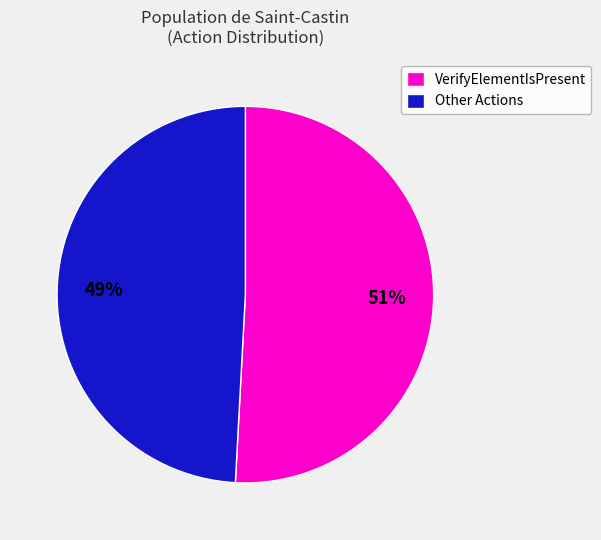

Which slice is the smallest?

Other Actions